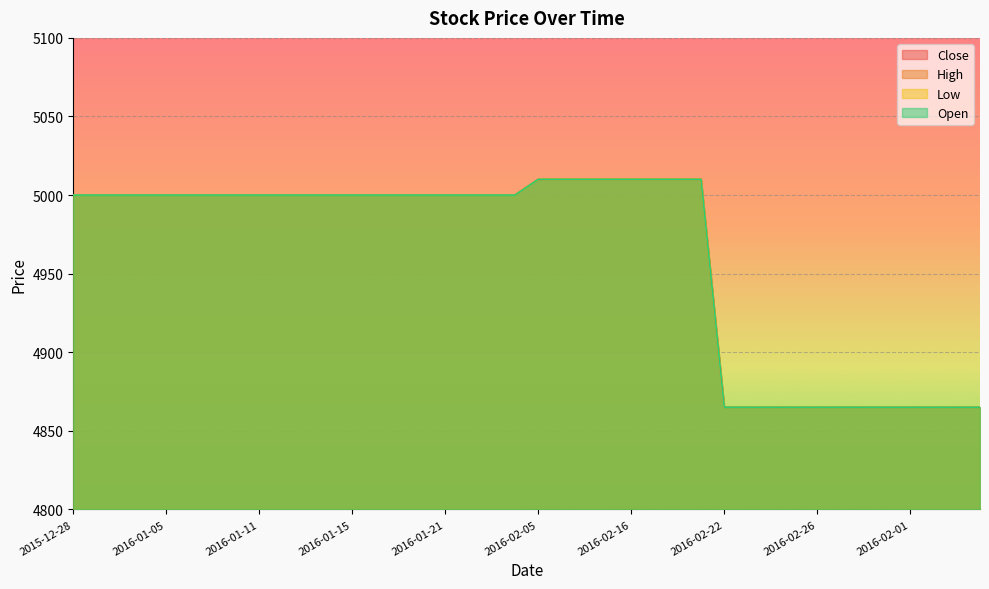

Which series has the widest spread of values?

Close